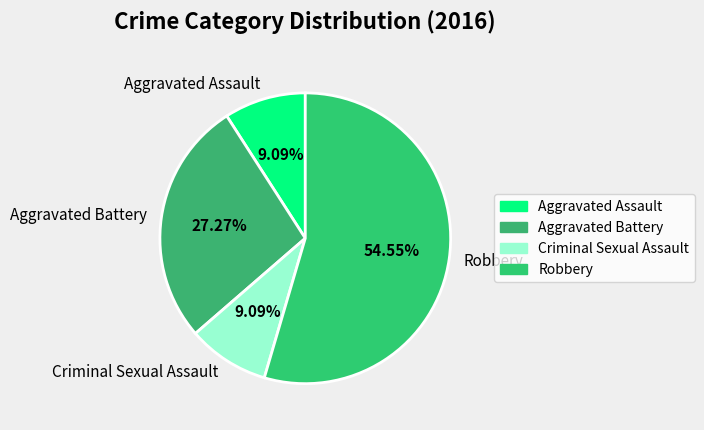

What percentage is the Aggravated Assault slice, to the nearest percent?

9%